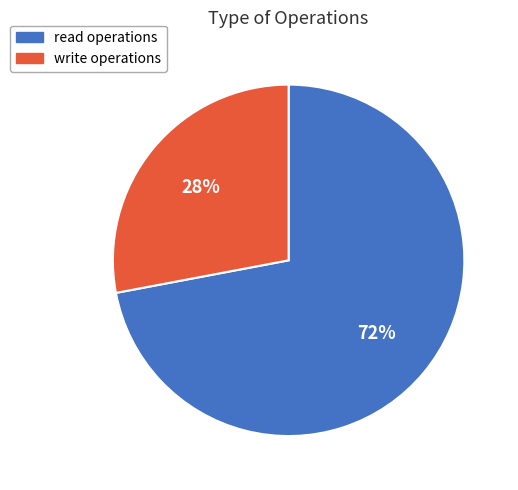

To the nearest percent, what is the combined percentage of read and write?

100%